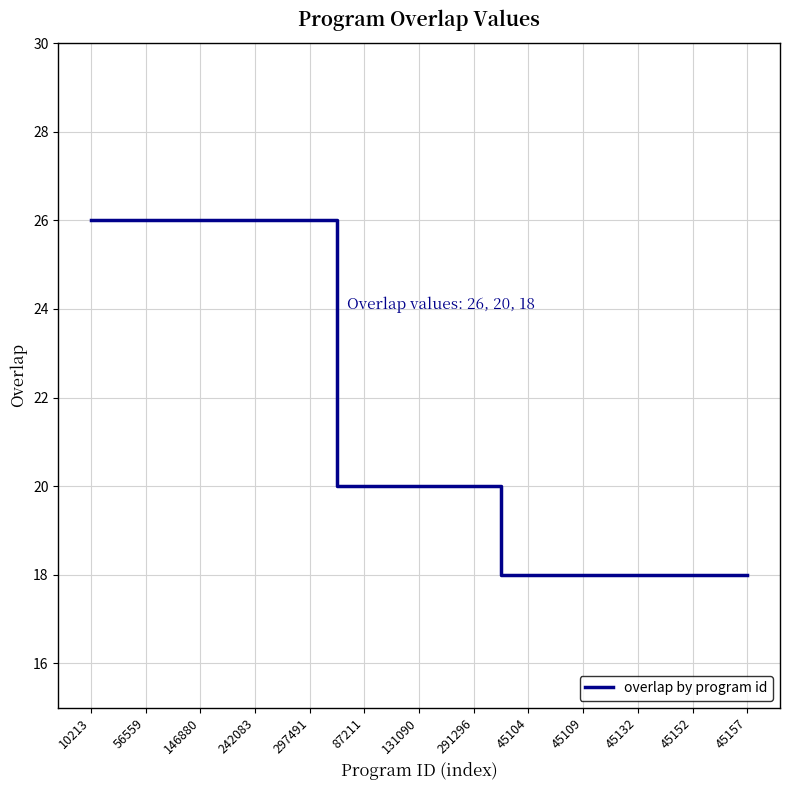

What is the greatest value displayed?

26